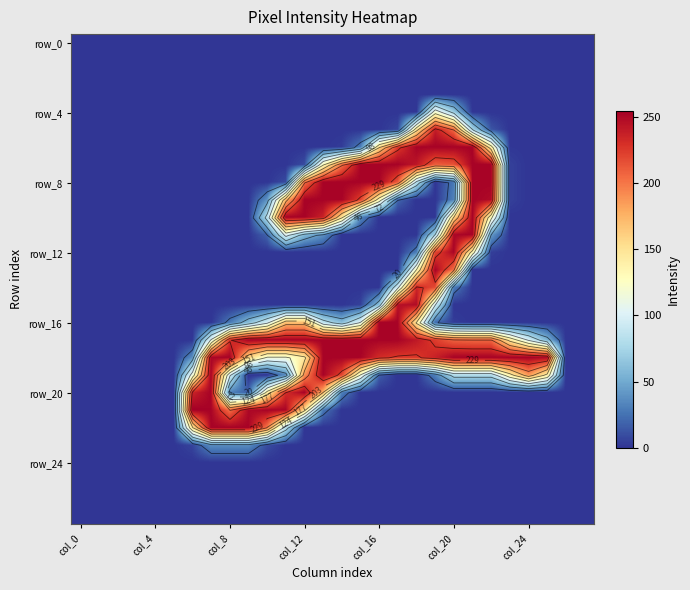

At which category is the sum across all series the highest?

21